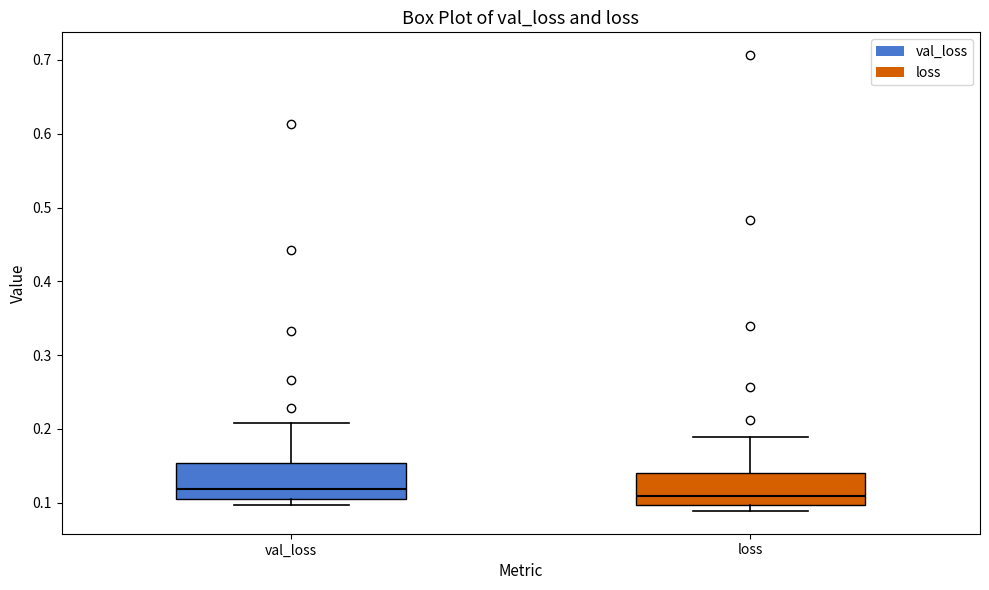

Where is the lower edge of the box for val_loss on the y-axis? The values are not printed on the chart, so give them approximately, as read against the axis.

0.11